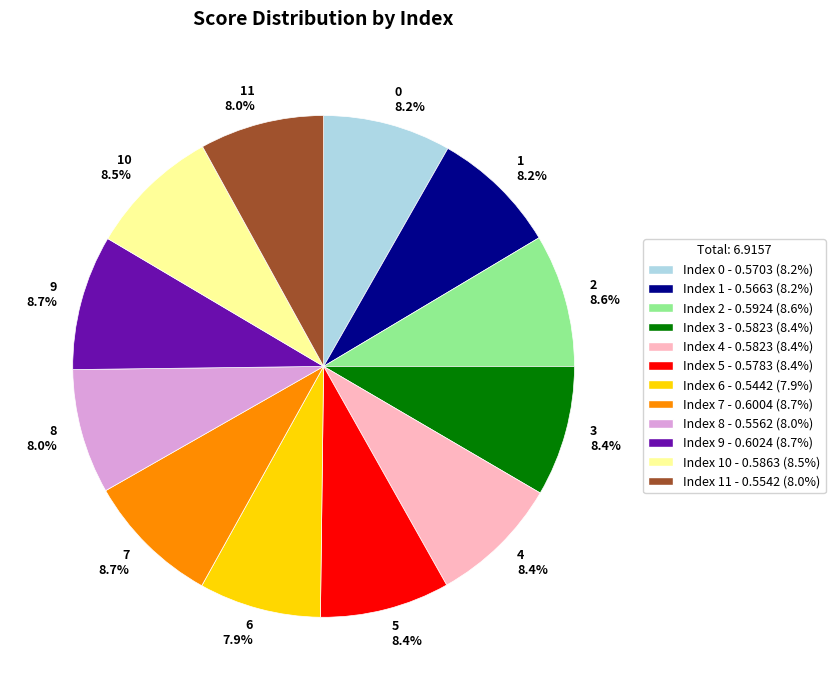

Does any single category account for the majority?

No